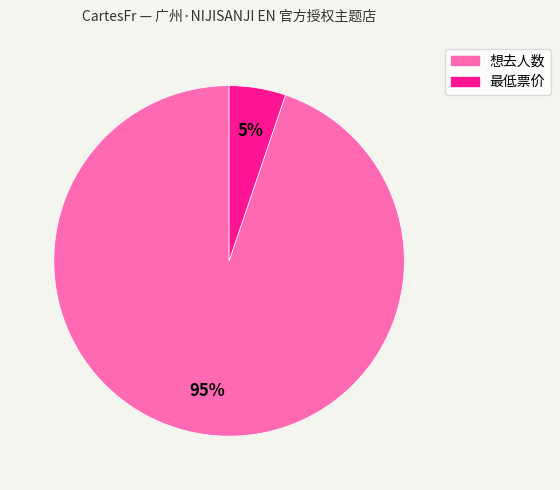

To the nearest percent, what is the average slice percentage?

50%